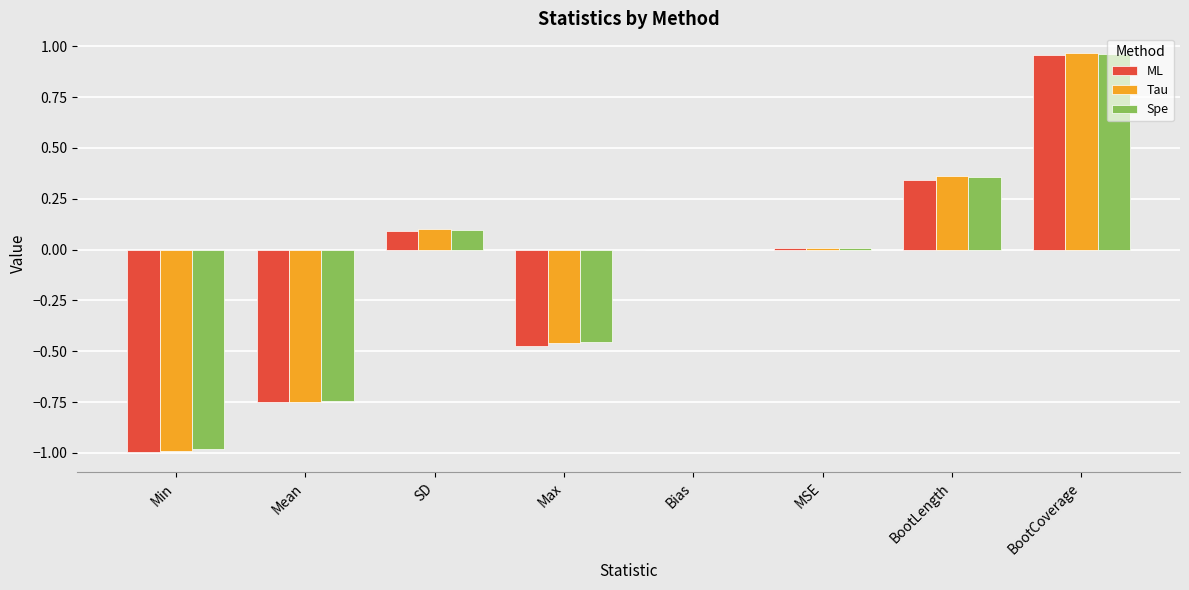

What is the sum of all Spe values?

-0.8